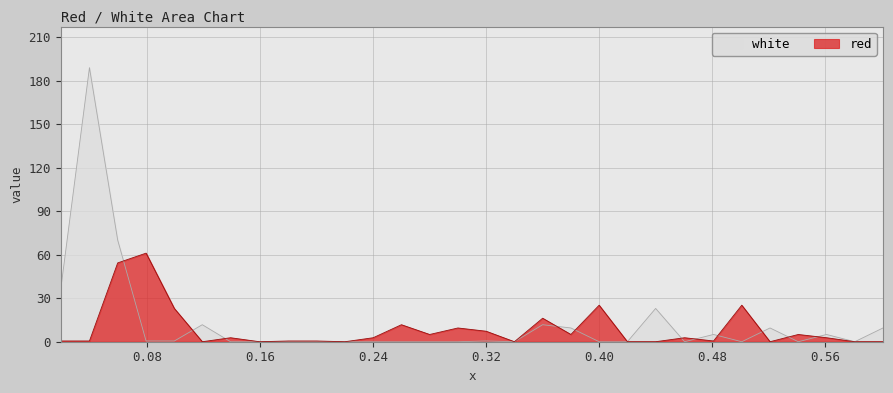

The value of red at 0.40 is 39.3. True or false?

False